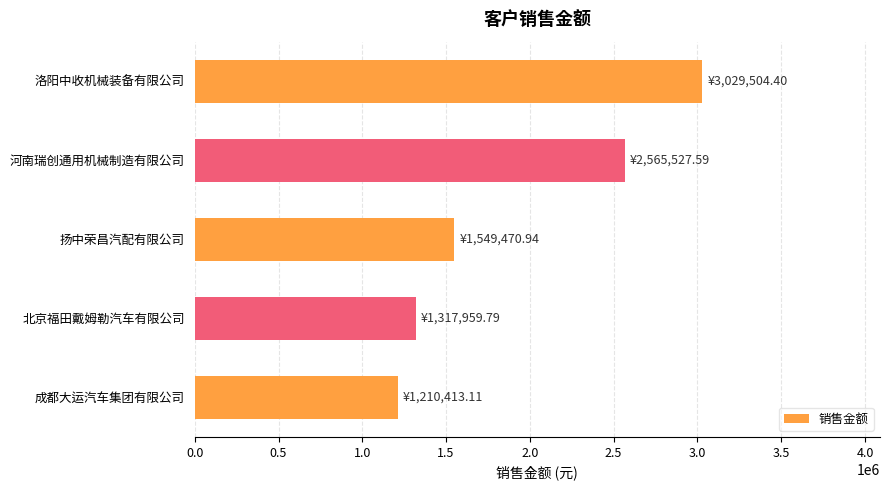

Between 成都大运汽车集团有限公司 and 河南瑞创通用机械制造有限公司, which is larger?

河南瑞创通用机械制造有限公司